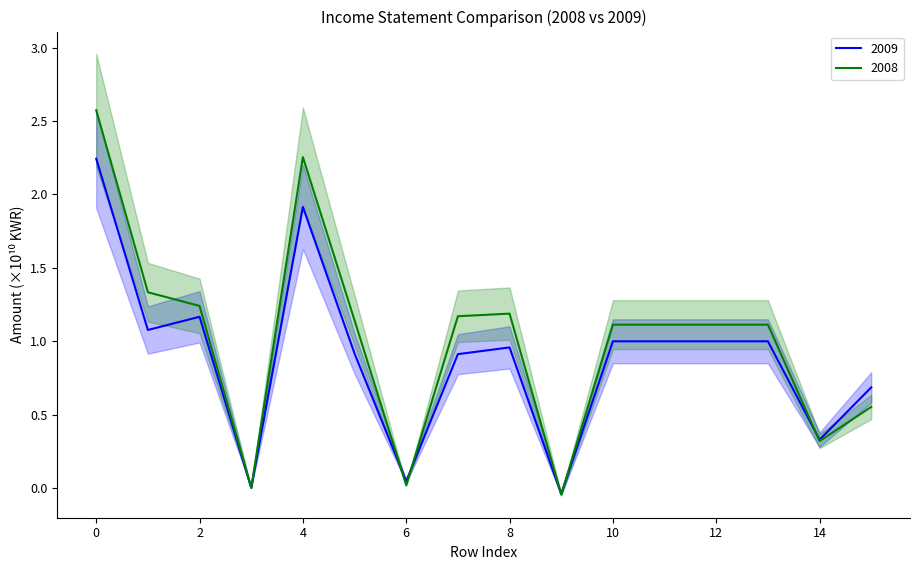

In 20080101-20081231, how many points are lower than both neighbors (excluding endpoints)?

4